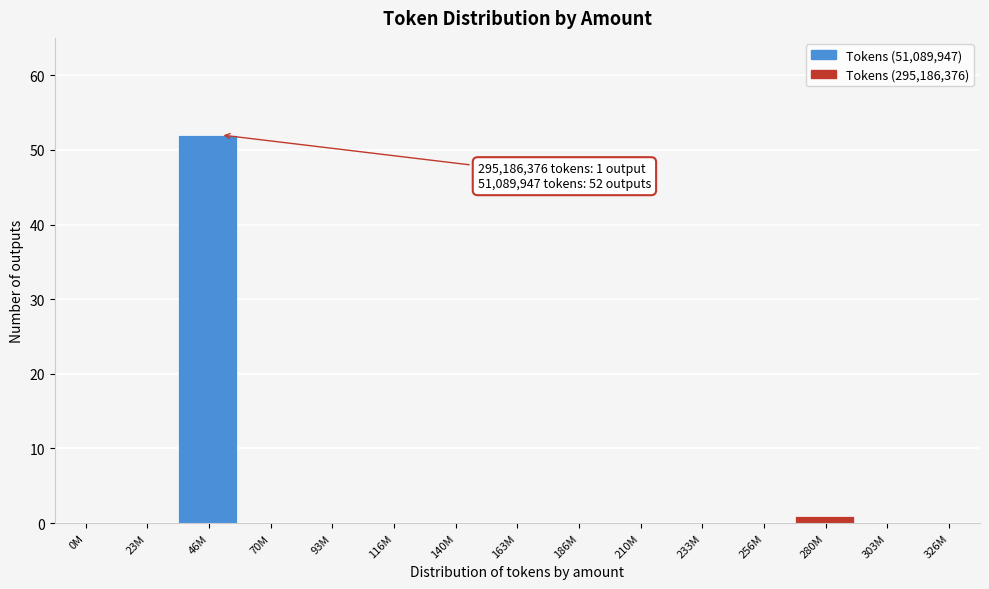

Reading left to right, transcribe all the data shown in this chart.

0M=0	23M=0	46M=52	70M=0	93M=0	116M=0	140M=0	163M=0	186M=0	210M=0	233M=0	256M=0	280M=1	303M=0	326M=0